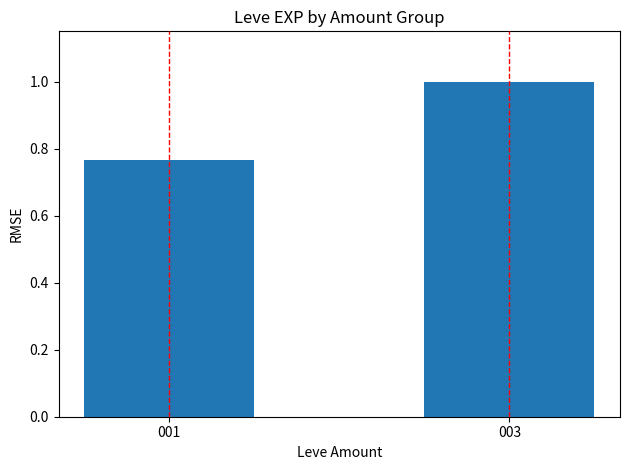

How many values are below 1?

1